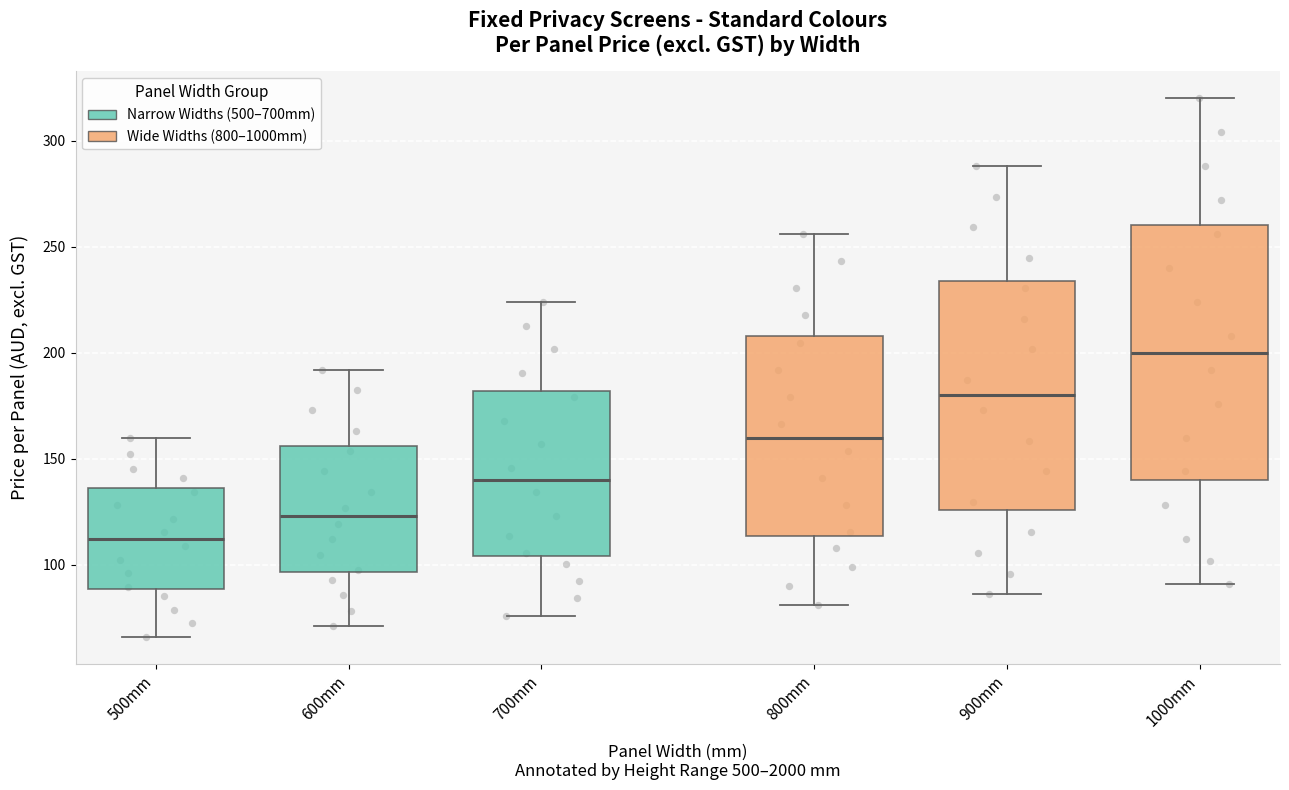

Where does the upper whisker of the box for 500mm end on the y-axis? The values are not printed on the chart, so give them approximately, as read against the axis.

160